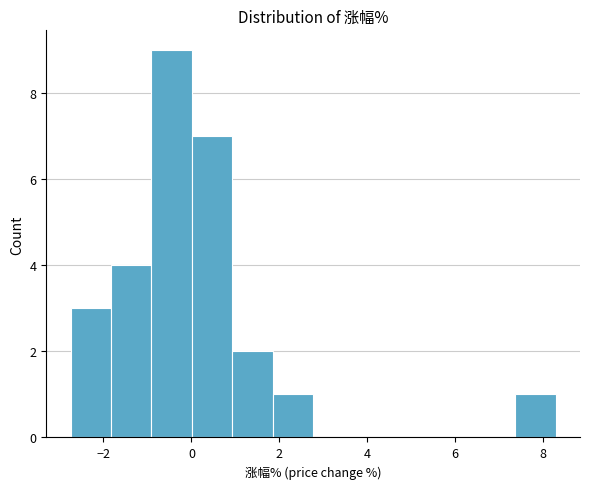

Reading left to right, transcribe this chart: for each bar, give the range it covers on the x-axis and its height. Neither the bar edges nor the heights are printed on the chart, so give them approximately, as read against the axes.

-2.8 to -1.8: 3
-1.8 to -1.0: 4
-1.0 to 0.0: 9
0.0 to 1.0: 7
1.0 to 1.8: 2
1.8 to 2.8: 1
2.8 to 3.6: 0
3.6 to 4.6: 0
4.6 to 5.6: 0
5.6 to 6.4: 0
6.4 to 7.4: 0
7.4 to 8.2: 1